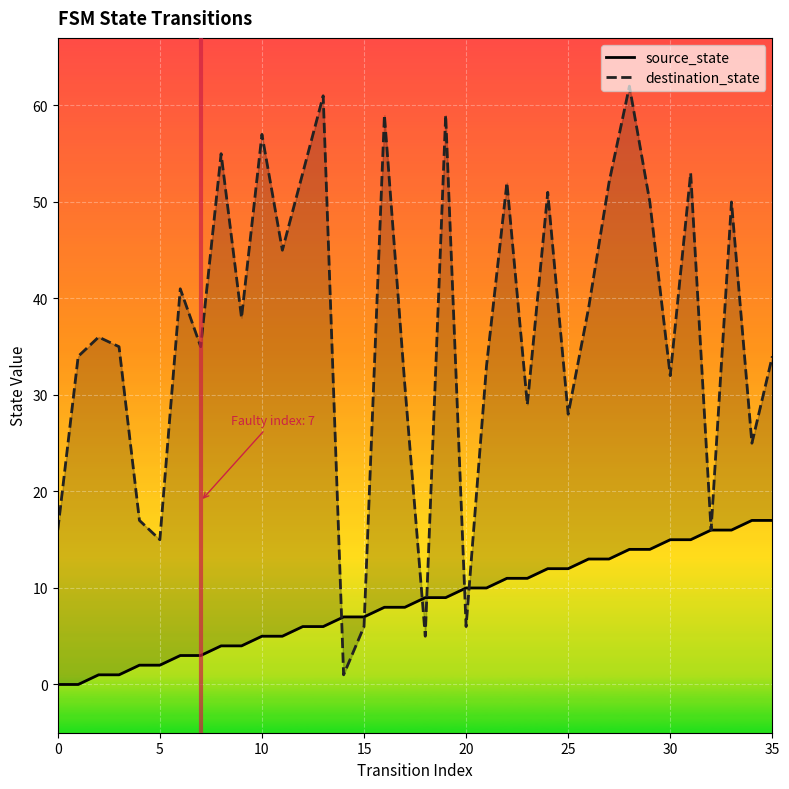

What is the minimum value for destination_state?

1